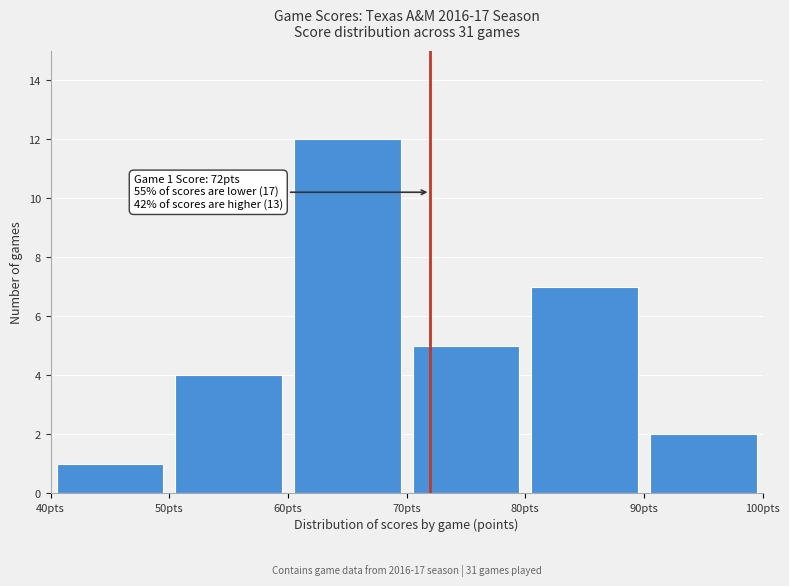

Which range on the x-axis has the tallest bar?

60 to 70